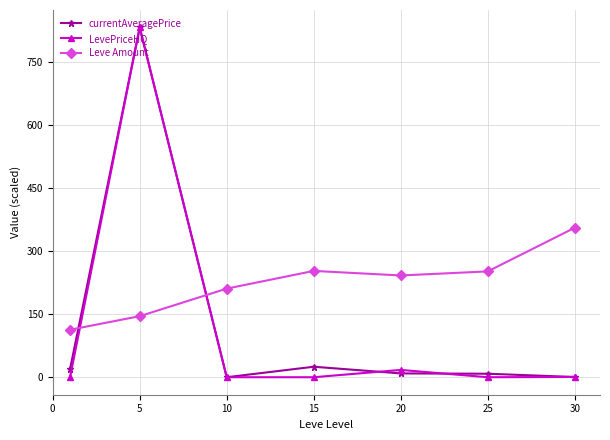

What is the greatest value displayed?

833.4